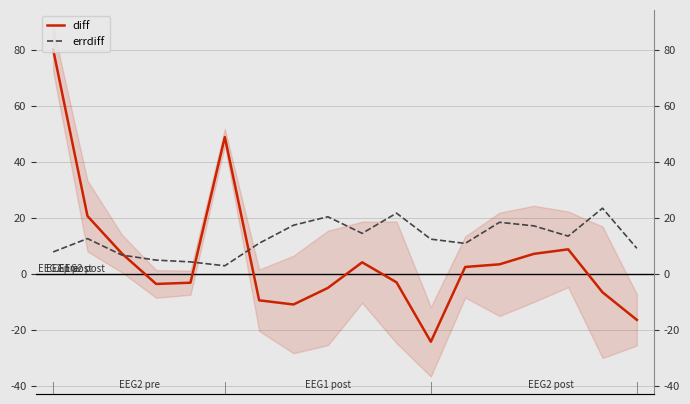

Reading left to right, list all the values displayed in this chart.

diff: 80.2	20.7	7.3	-3.6	-3.1	48.9	-9.4	-10.9	-5.0	4.2	-3.0	-24.2	2.5	3.4	7.2	8.8	-6.5	-16.4
errdiff: 7.9	12.6	6.8	4.9	4.3	2.9	11.0	17.4	20.4	14.5	21.7	12.4	10.9	18.5	17.2	13.5	23.5	9.2